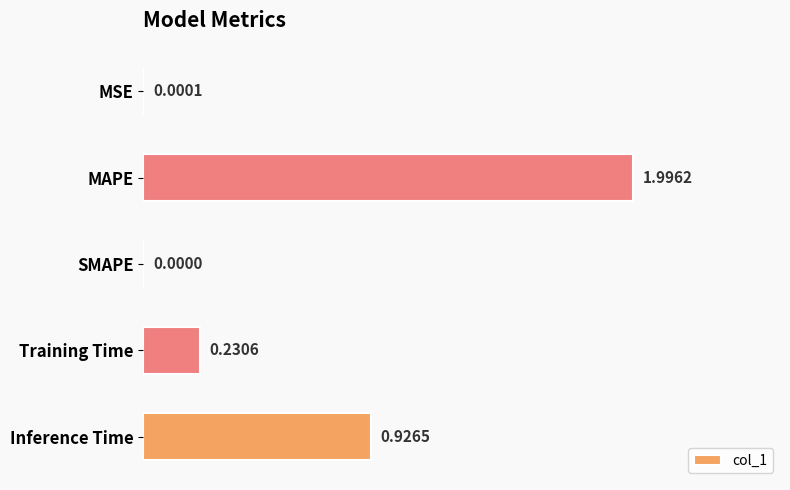

Count the number of values greater than 0.

4